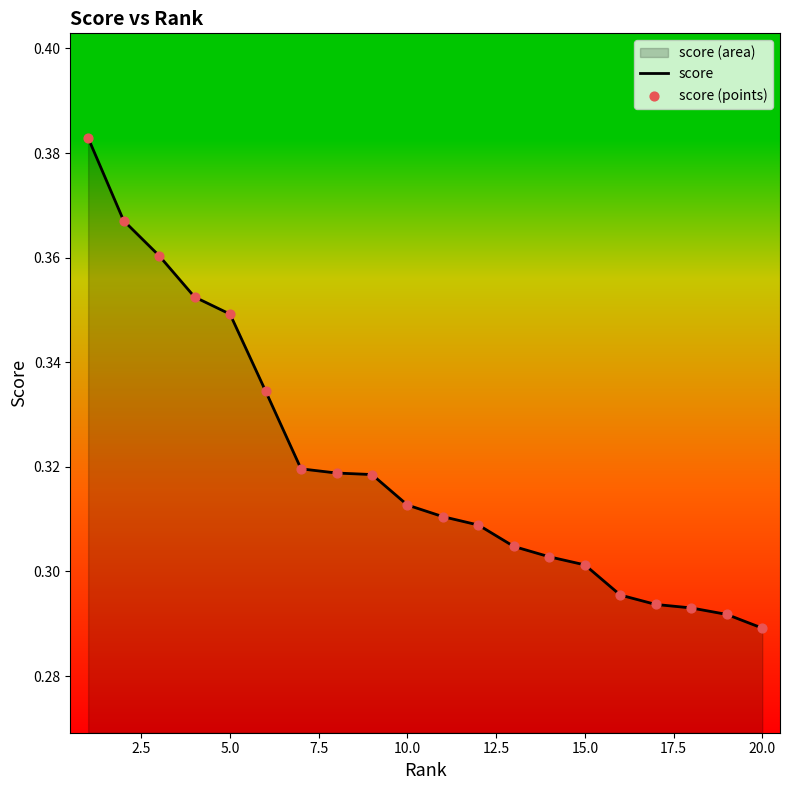

Which series contains the lowest Y value?

score